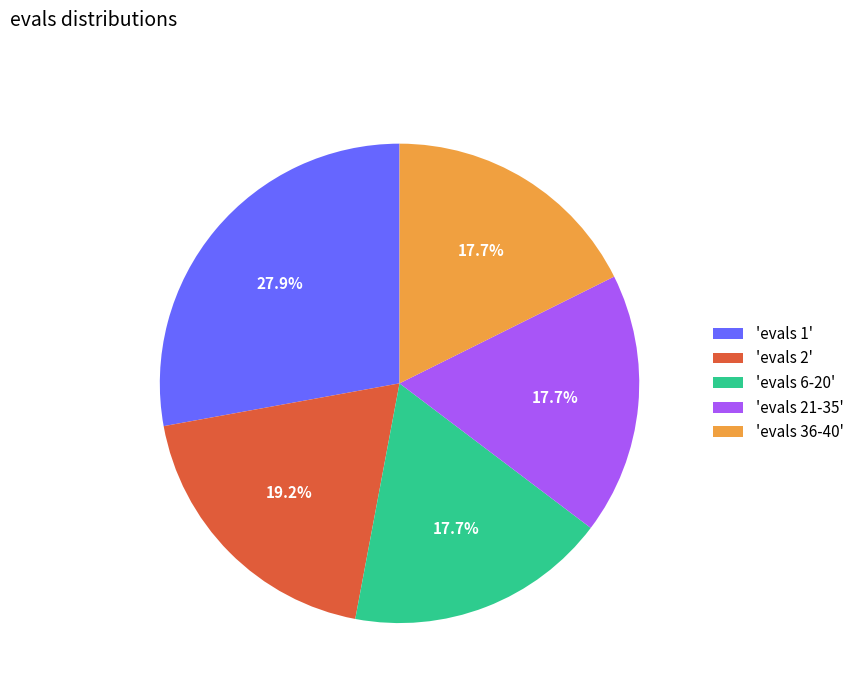

Is there a majority slice in this chart?

No